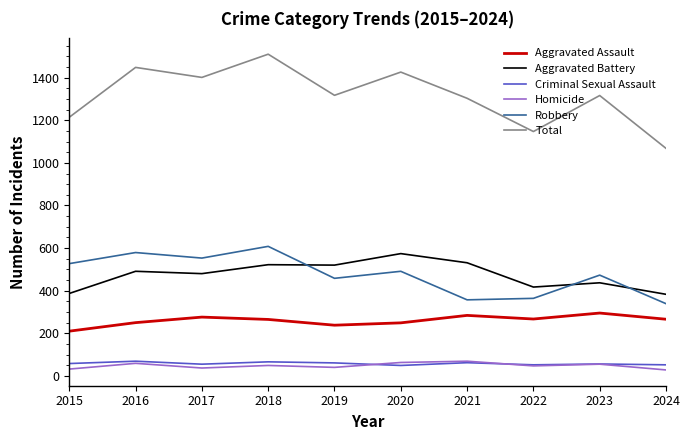

What is the smallest value displayed?

28